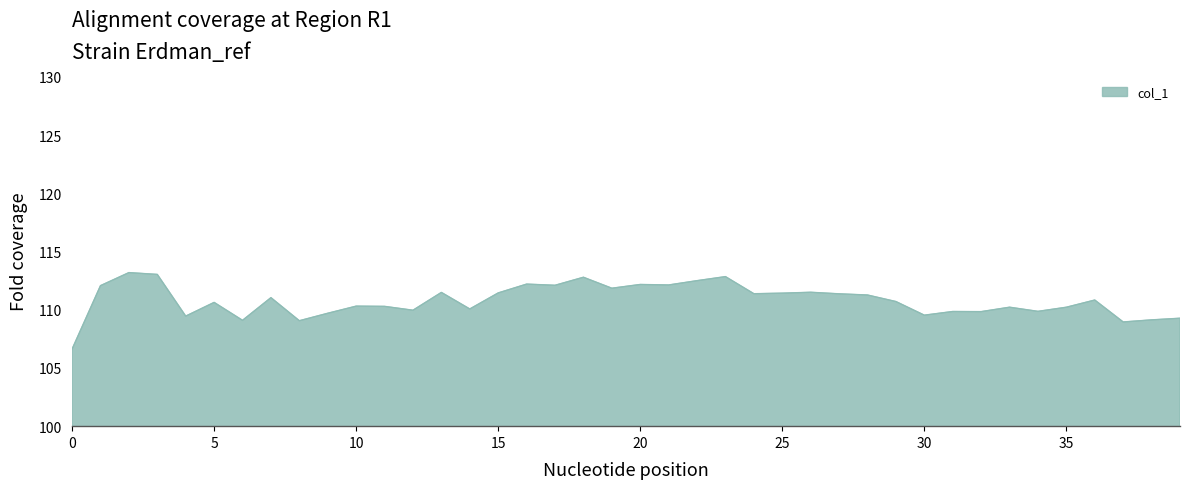

How many categories are shown in the chart?

40